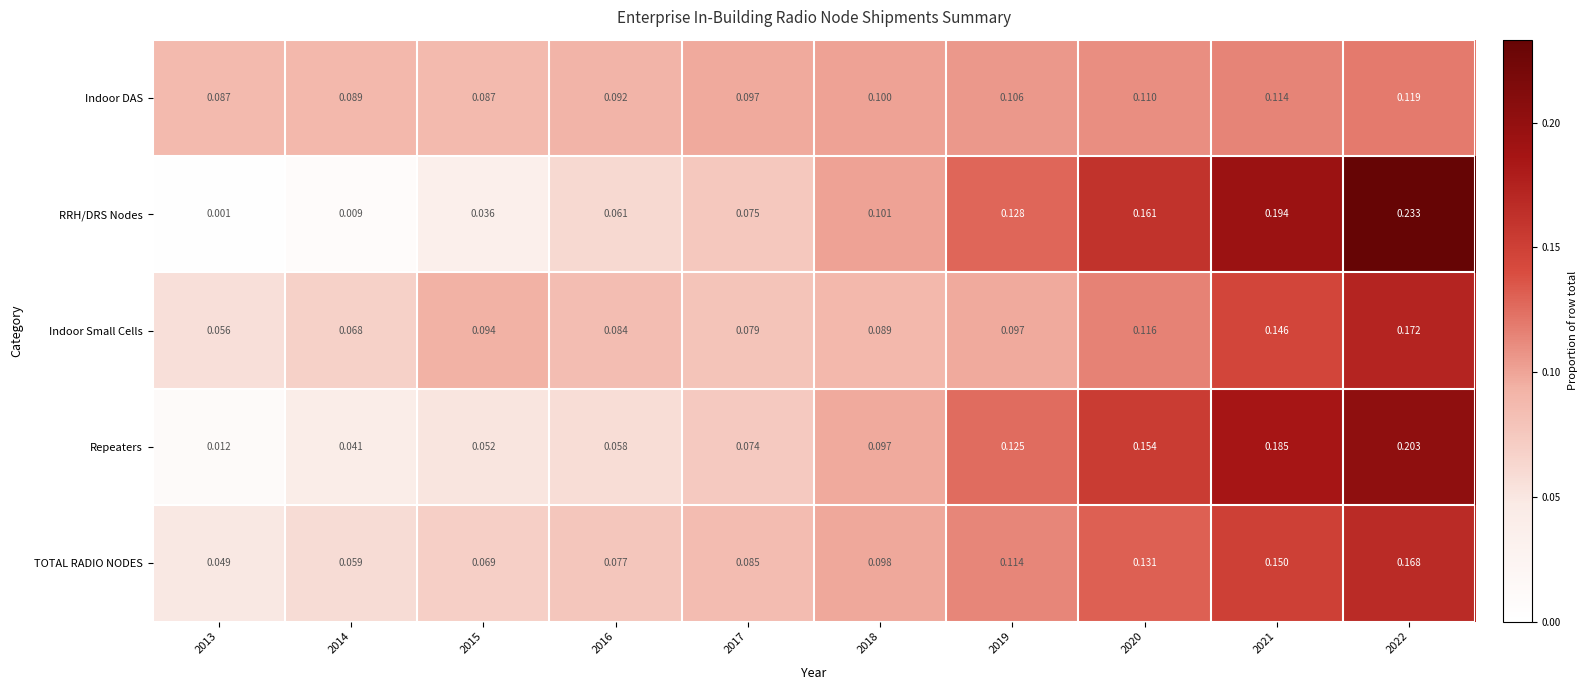

At how many categories does at least one series exceed 0?

10